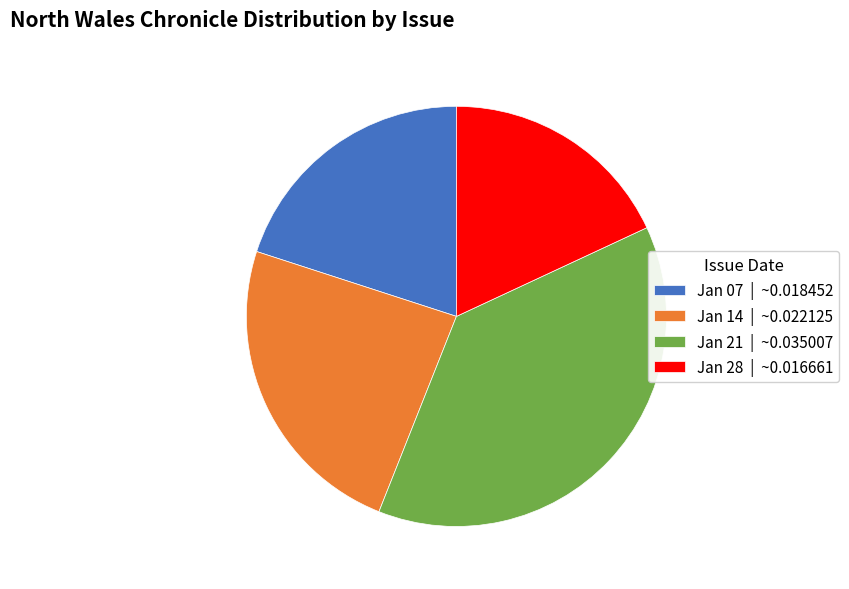

Does any single category account for the majority?

No